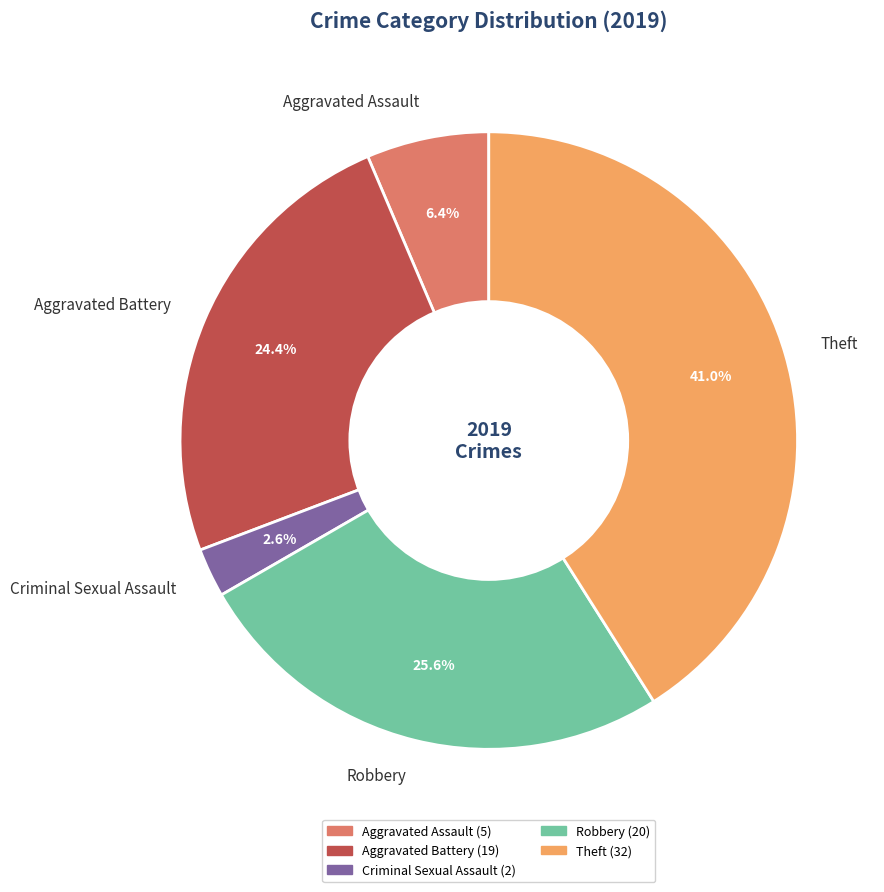

How many segments does this pie chart have?

5